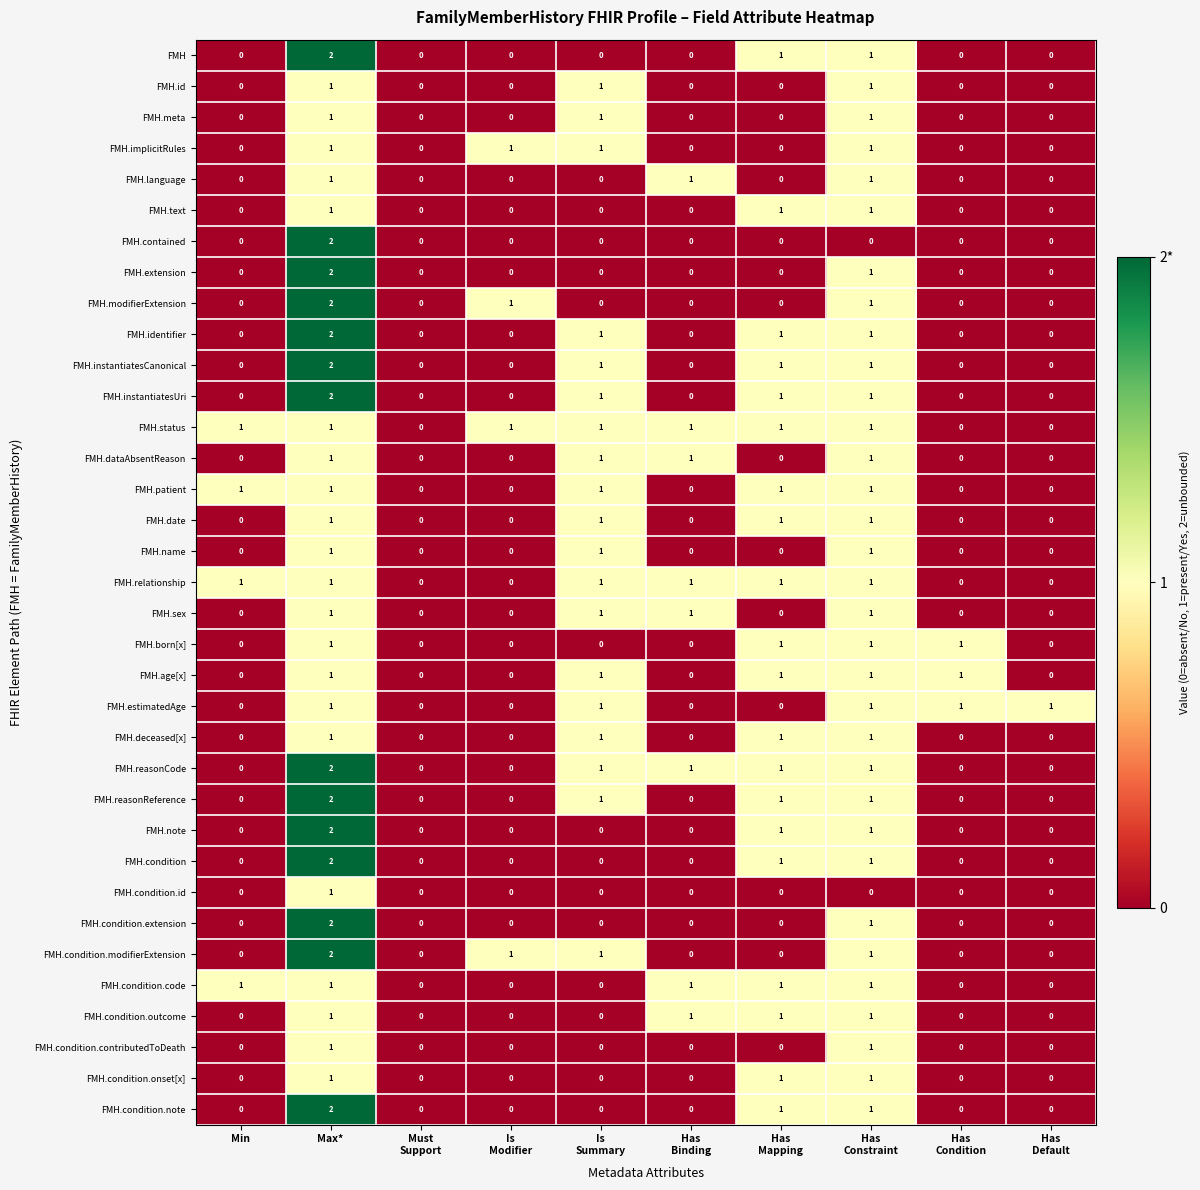

The value of FMH.condition.code at Min is 1. True or false?

True